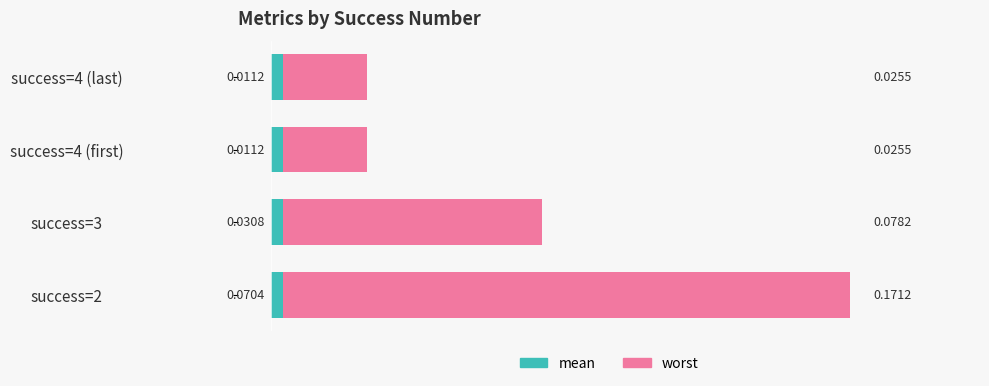

Which series has the widest spread of values?

worst